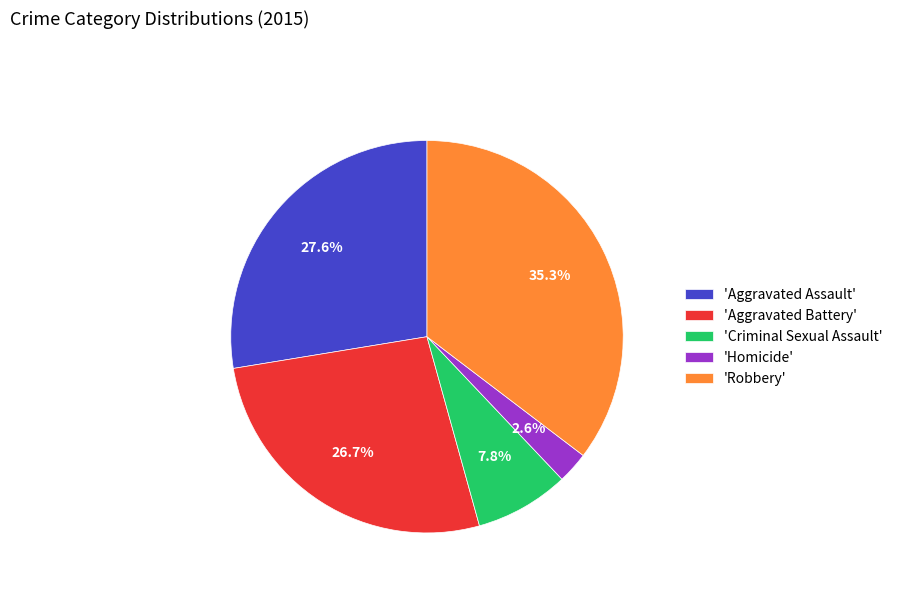

Combined, do 'Homicide' and 'Aggravated Assault' account for over 50%?

No